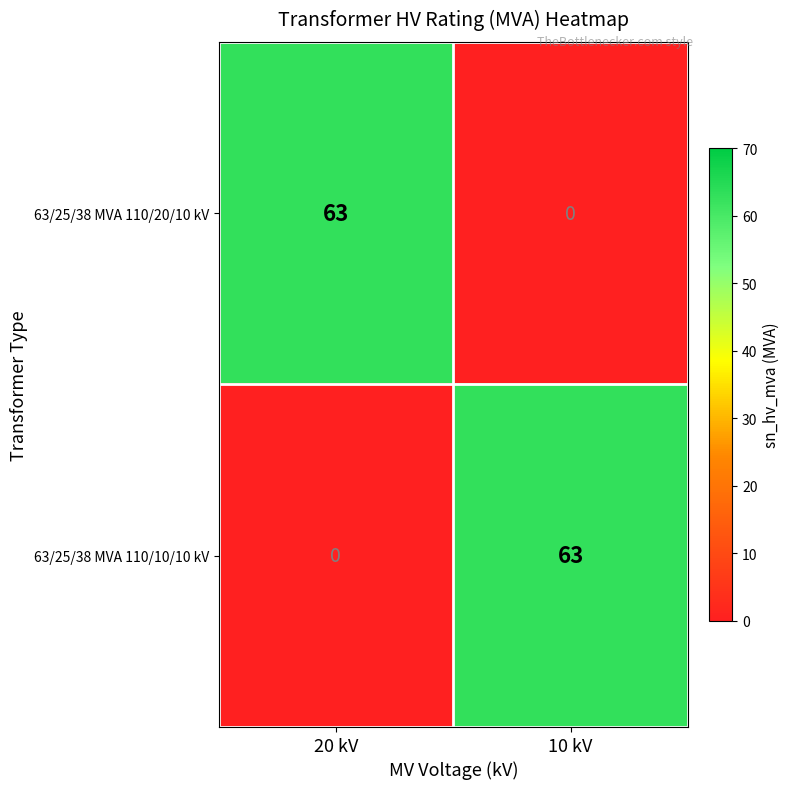

Reading left to right, extract all data points from this chart.

63/25/38 MVA 110/20/10 kV: 20 kV=63	10 kV=0
63/25/38 MVA 110/10/10 kV: 20 kV=0	10 kV=63